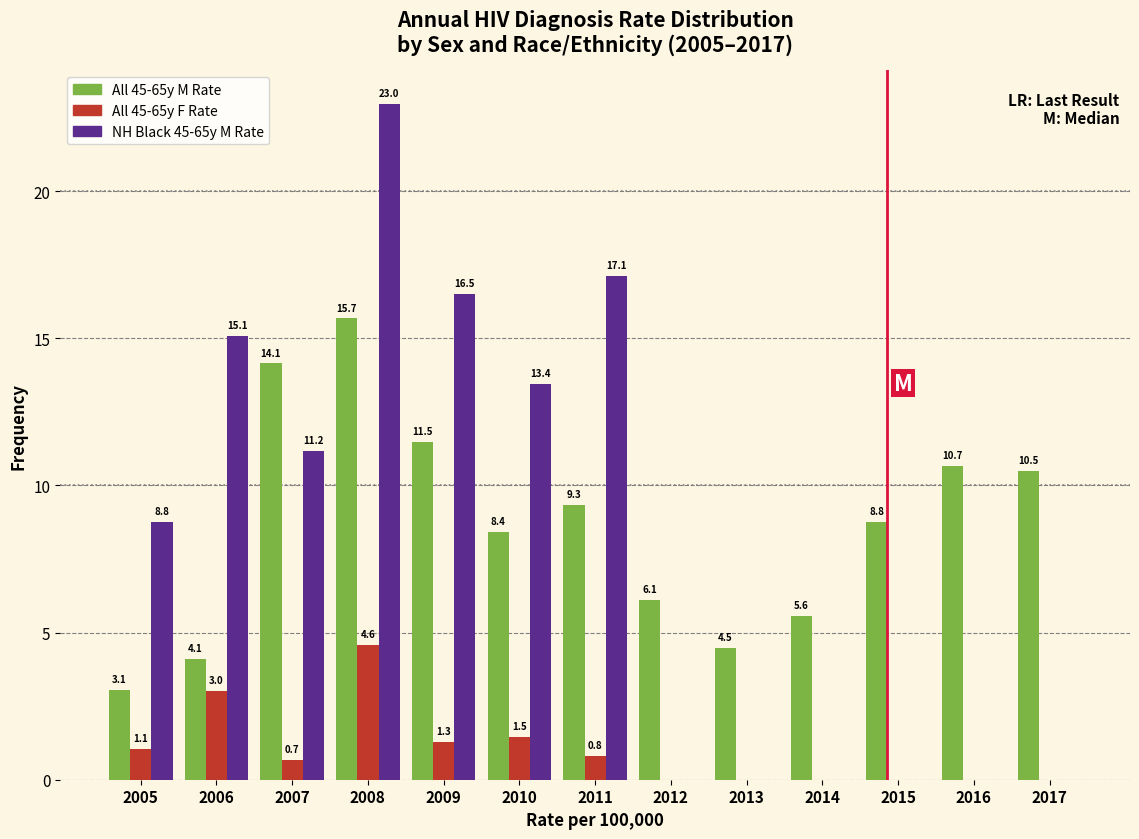

Reading left to right, list all the values displayed in this chart.

All 45-65y M Rate: 2005=3.1	2006=4.1	2007=14.1	2008=15.7	2009=11.5	2010=8.4	2011=9.3	2012=6.1	2013=4.5	2014=5.6	2015=8.8	2016=10.7	2017=10.5
All 45-65y F Rate: 2005=1.1	2006=3.0	2007=0.7	2008=4.6	2009=1.3	2010=1.5	2011=0.8	2012=0.0	2013=0.0	2014=0.0	2015=0.0	2016=0.0	2017=0.0
NH Black 45-65y M Rate: 2005=8.8	2006=15.1	2007=11.2	2008=23.0	2009=16.5	2010=13.4	2011=17.1	2012=0.0	2013=0.0	2014=0.0	2015=0.0	2016=0.0	2017=0.0